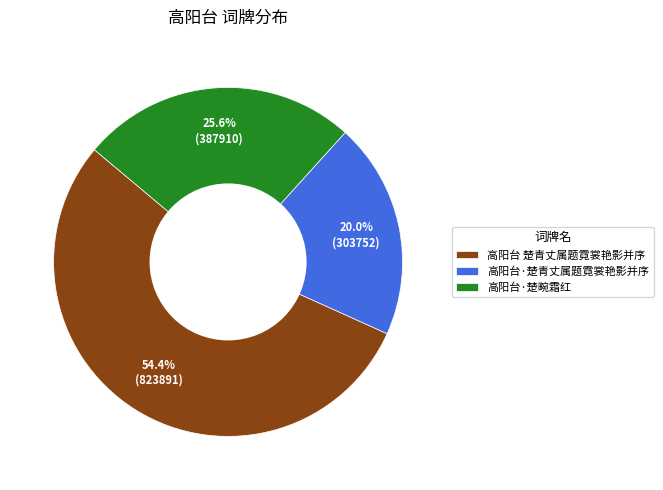

Count the number of slices in the pie.

3